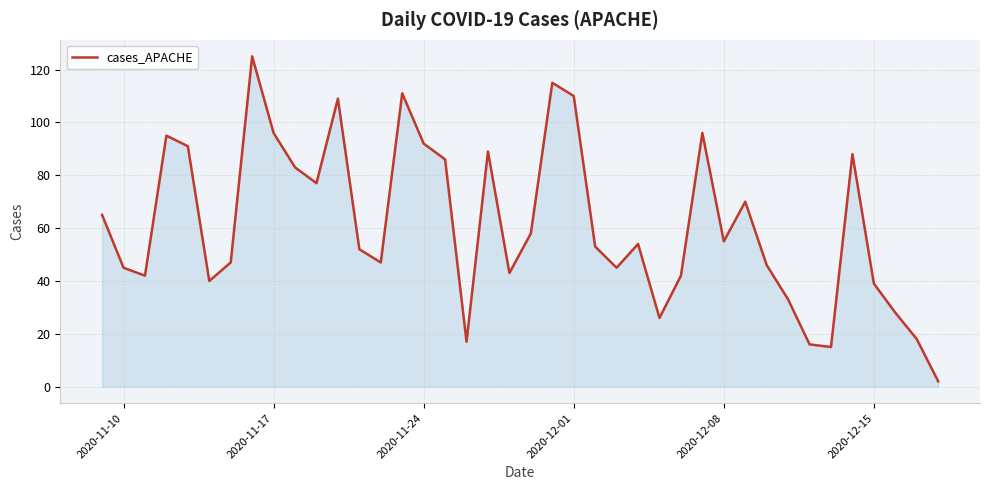

What is the greatest value displayed?

125